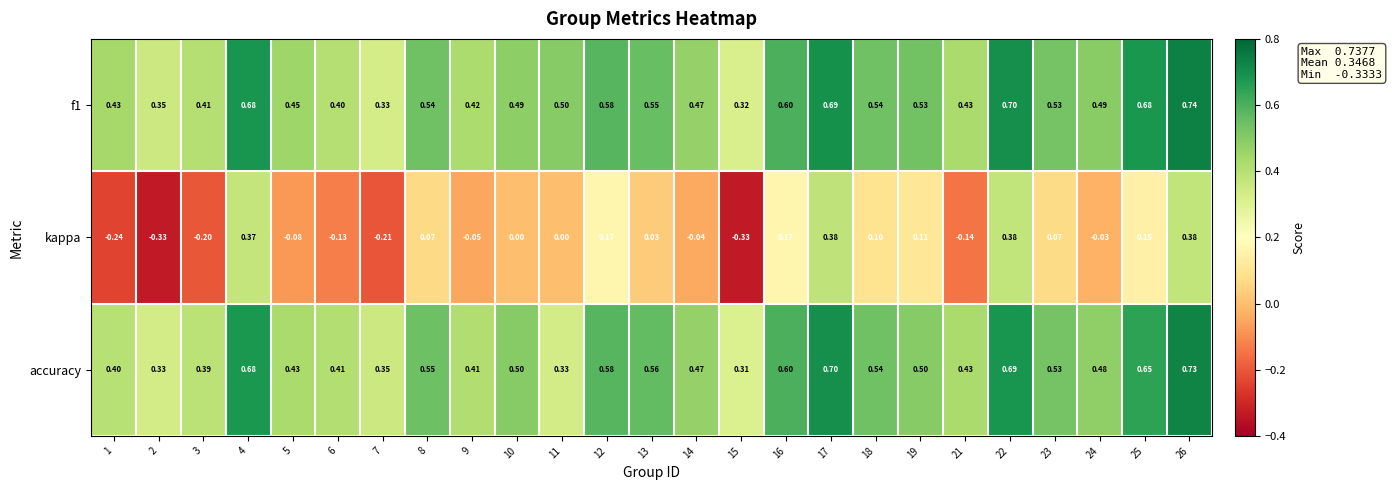

Which series changed the most between 8 and 18?

kappa